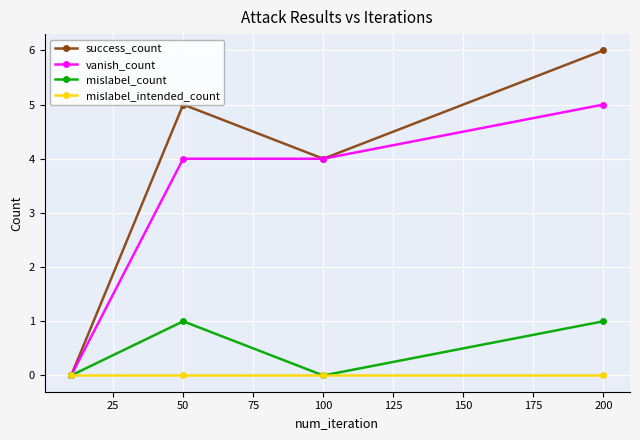

Rank the series by their maximum value, from highest to lowest.

success_count, vanish_count, mislabel_count, mislabel_intended_count